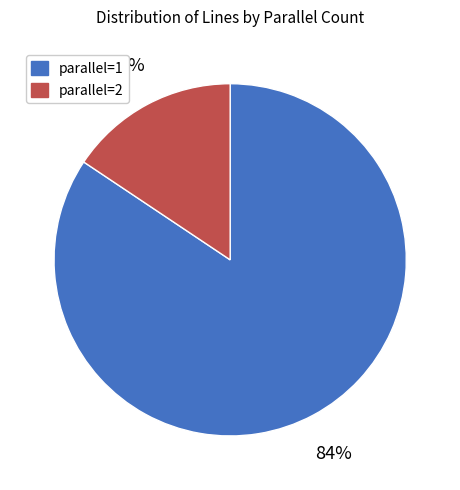

To the nearest percent, what is the average slice percentage?

50%